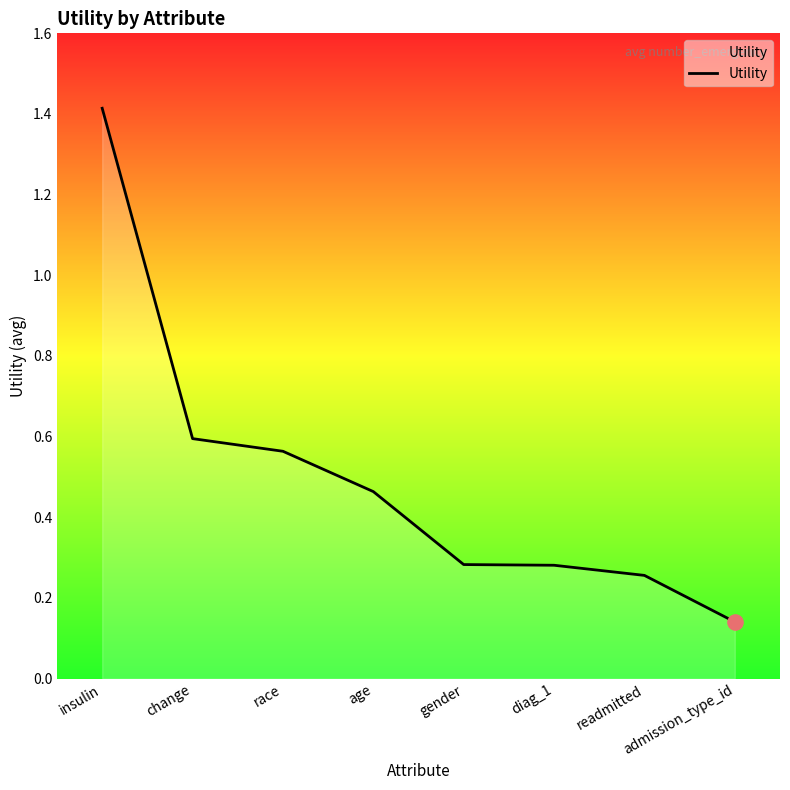

What is the change in value from readmitted to admission_type_id?

-0.1